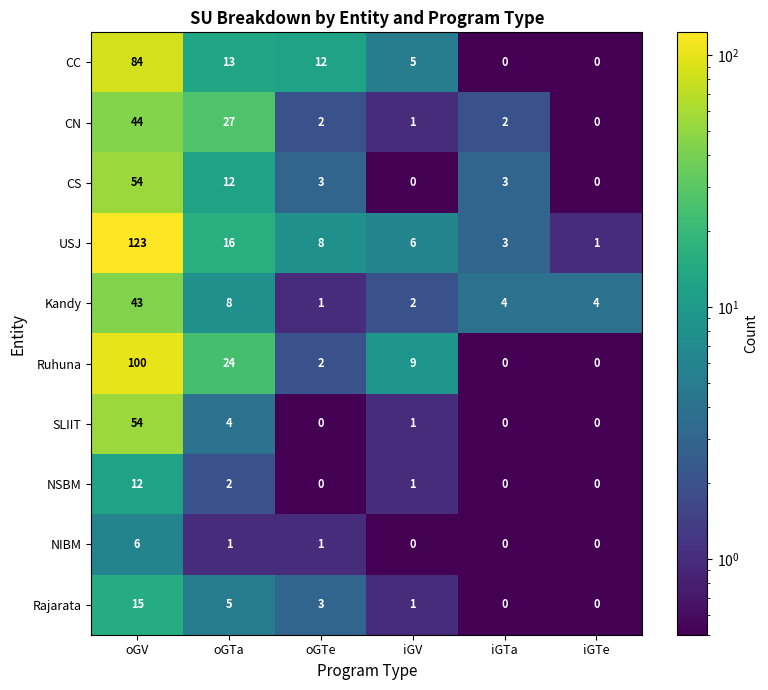

The Ruhuna series shows -31 at iGTe. True or false?

False